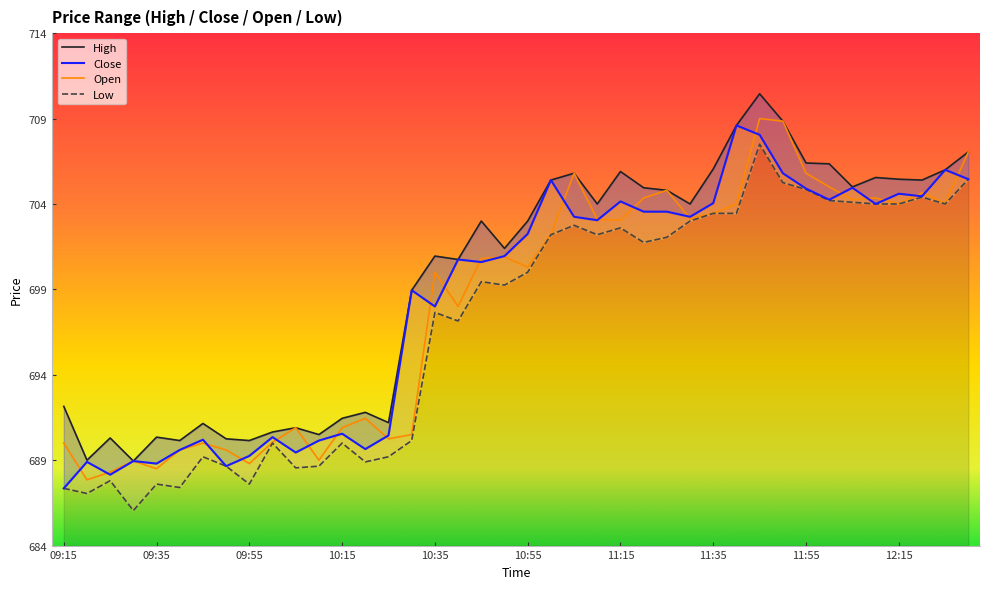

Count the number of categories in the chart.

40